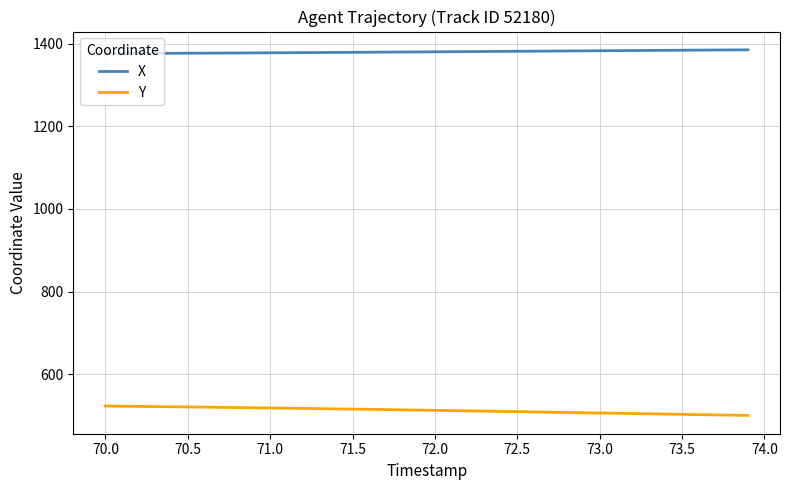

True or false: X and Y intersect in this chart.

False